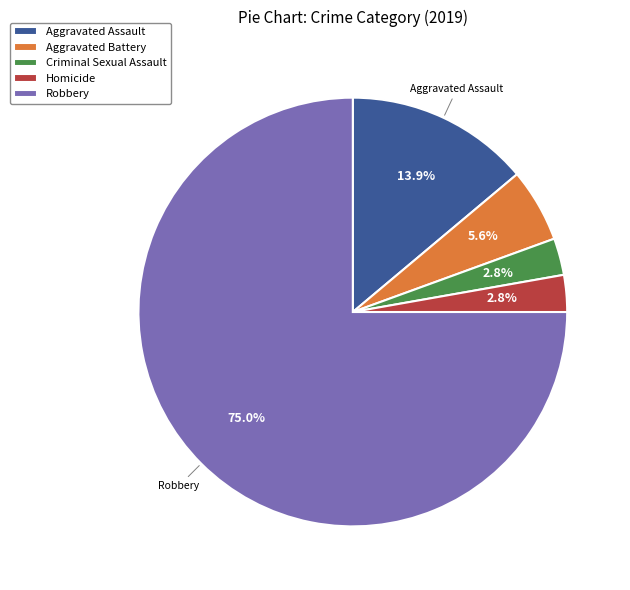

What portion of the pie excludes Aggravated Battery?

94.4%